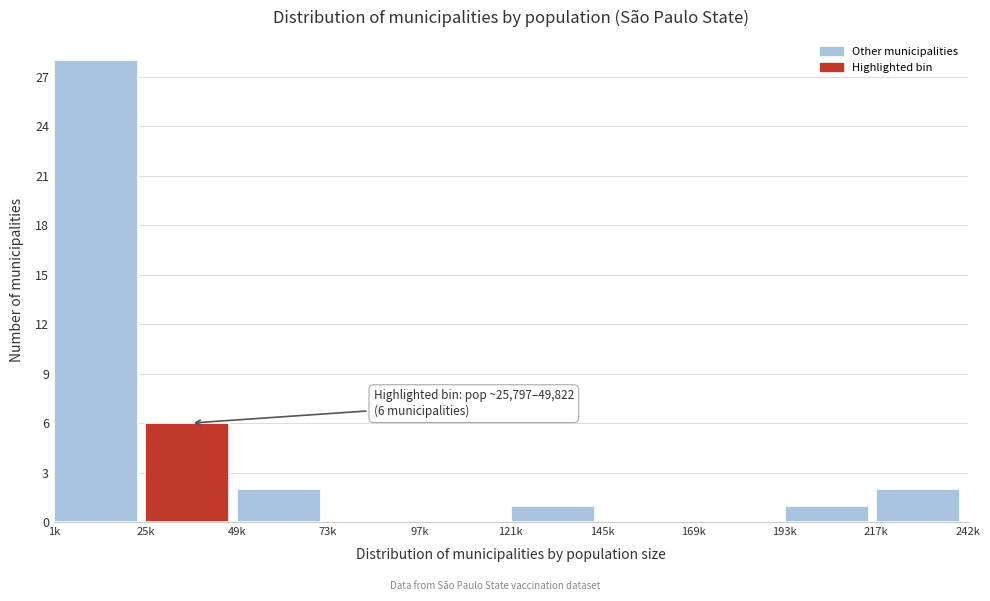

Reading left to right, list all the values displayed in this chart.

1k=28	25k=6	49k=2	73k=0	97k=0	121k=1	145k=0	169k=0	193k=1	217k=2